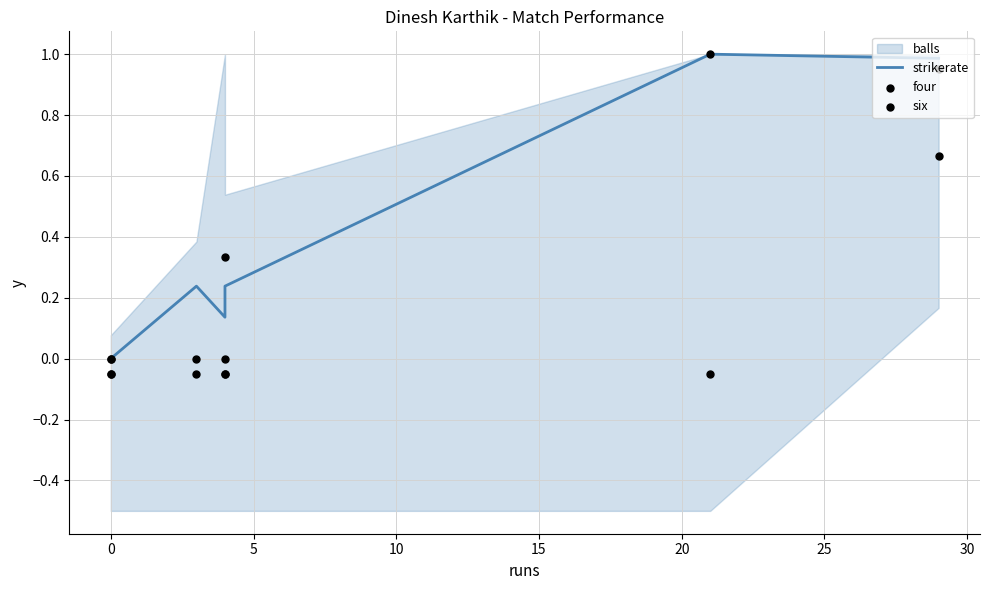

Which series reaches the maximum Y coordinate?

strikerate